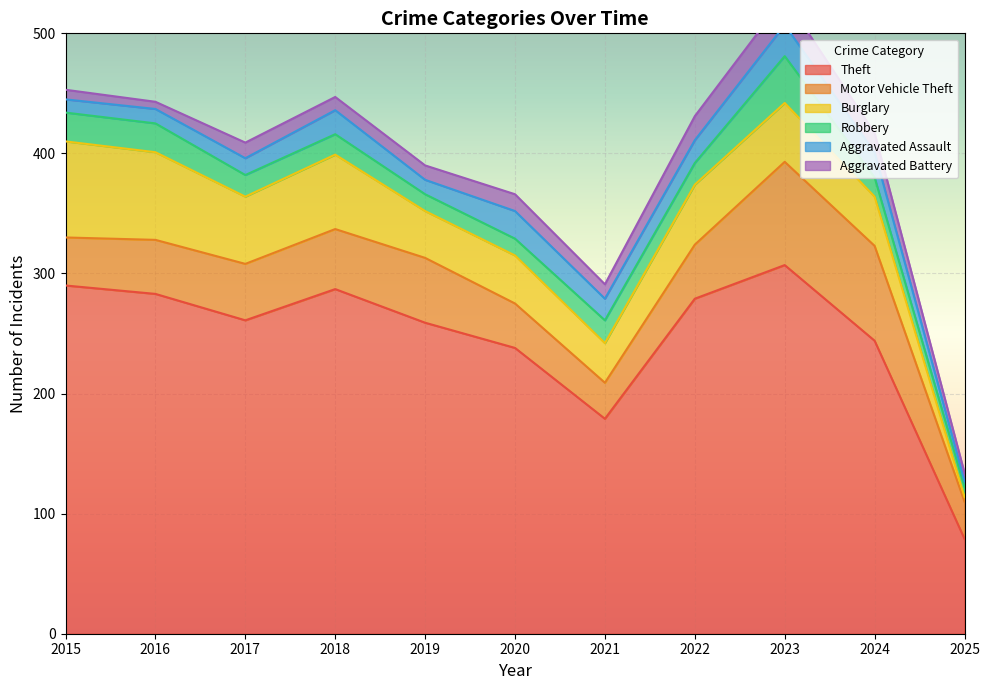

Which series has the widest spread of values?

Theft